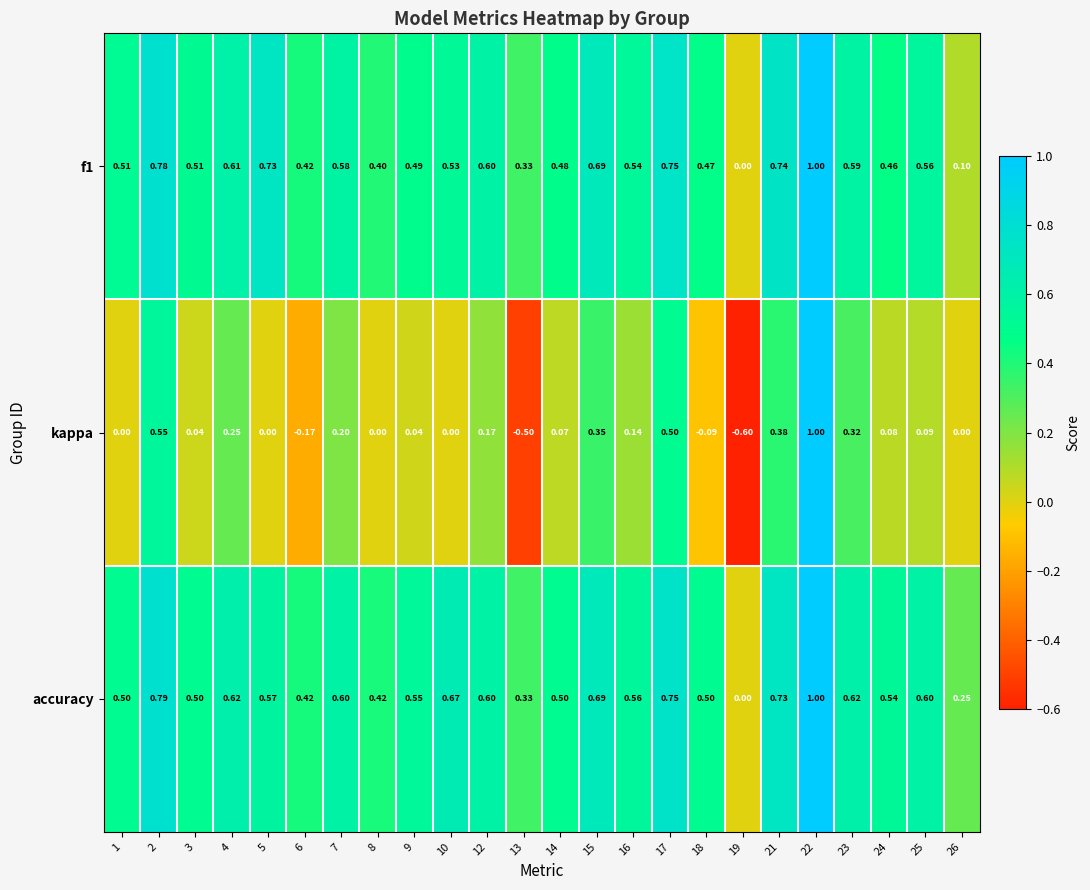

Which series changed the most between 15 and 18?

kappa